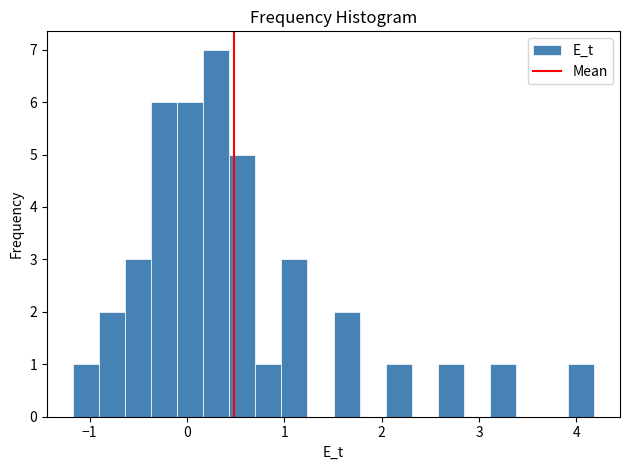

Around what value on the x-axis is the tallest bar? Give the approximate position of its centre, as read against the axis.

0.3